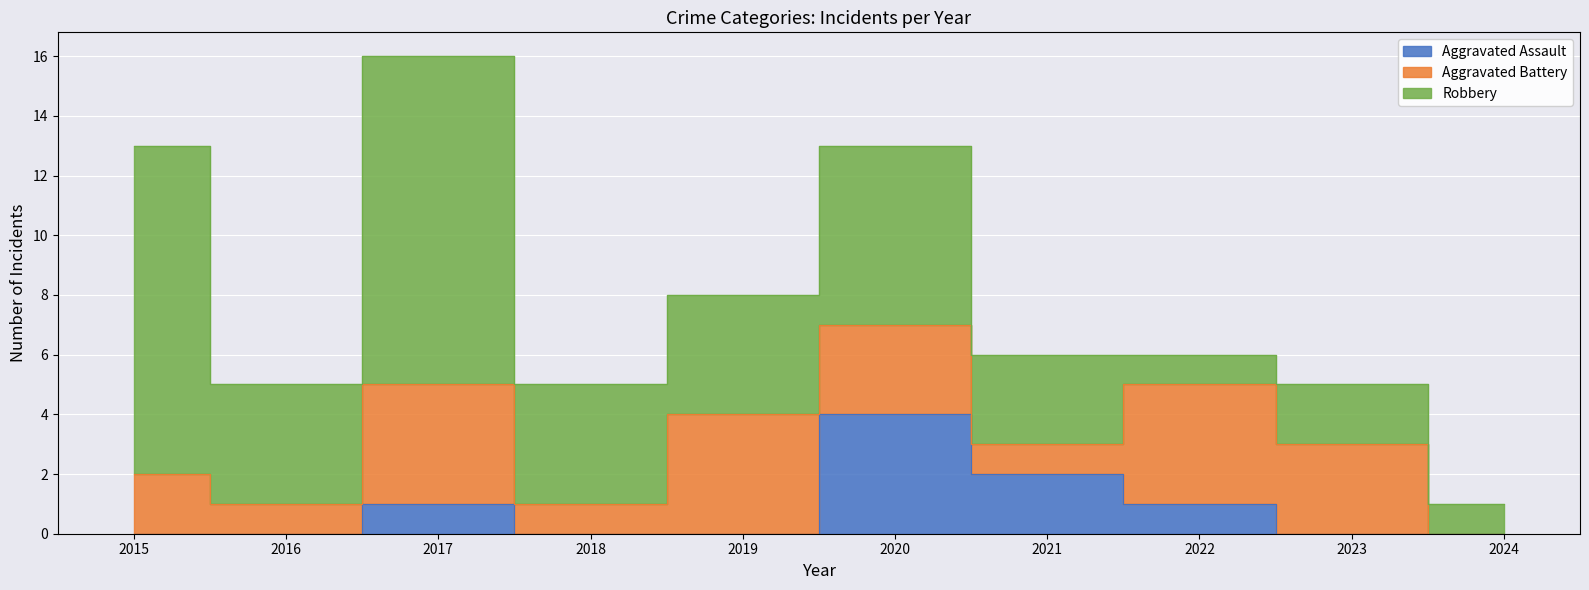

Reading left to right, transcribe all the data shown in this chart.

Aggravated Assault: 0	0	1	0	0	4	2	1	0	0
Aggravated Battery: 2	1	4	1	4	3	1	4	3	0
Robbery: 11	4	11	4	4	6	3	1	2	1